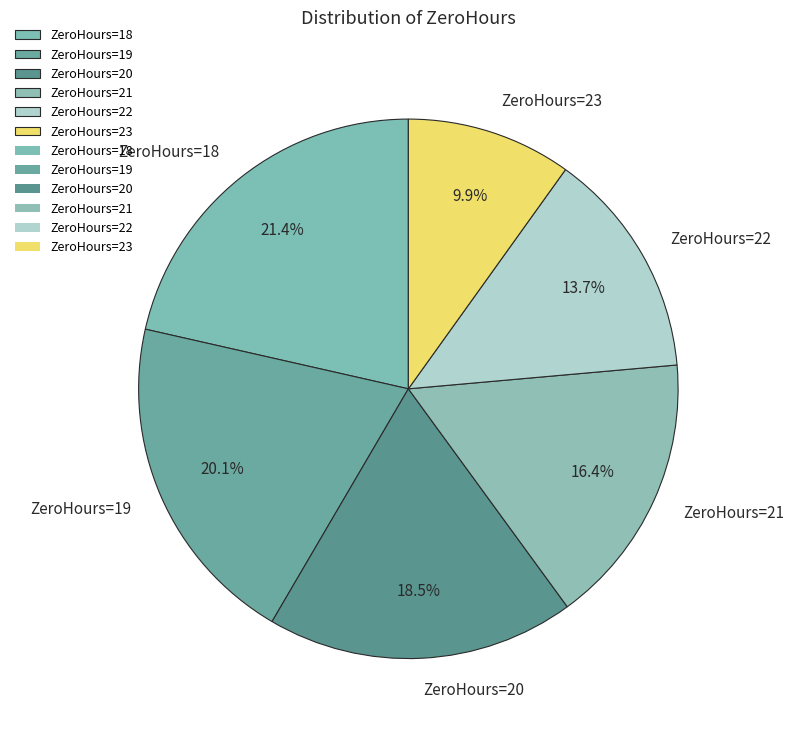

Is there any slice that represents more than half of the pie?

No